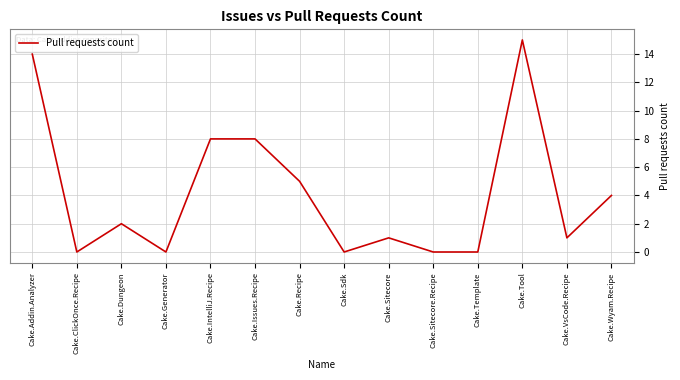

Which has a higher value, Cake.Recipe or Cake.Dungeon?

Cake.Recipe